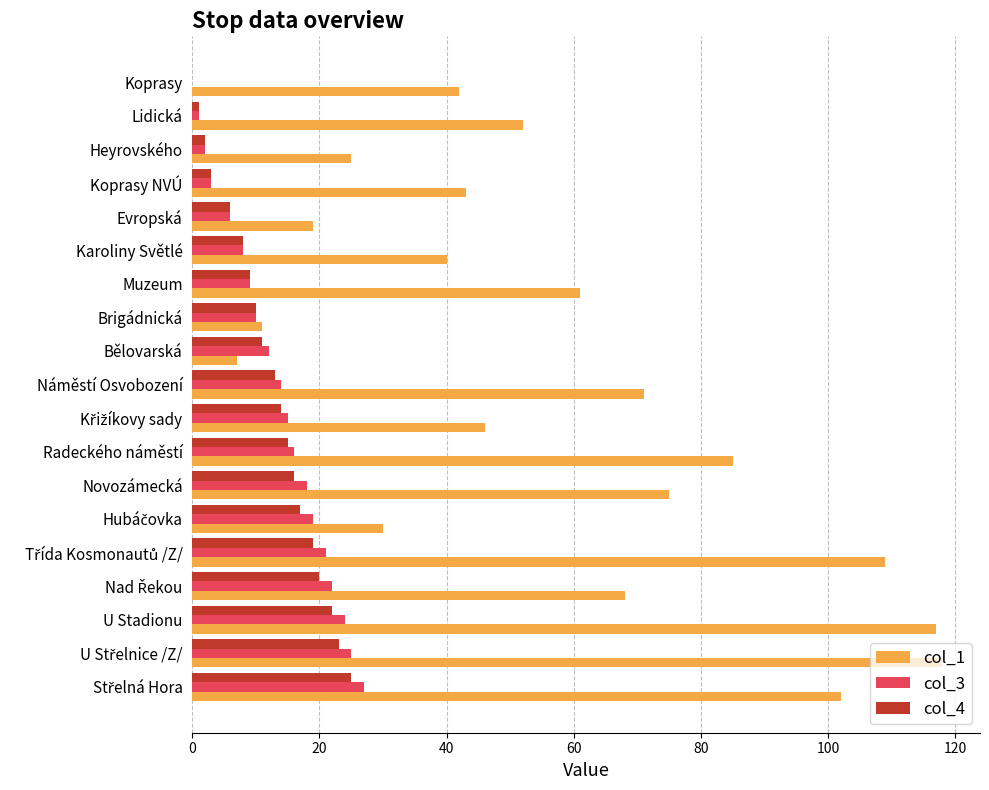

What is the greatest value displayed?

118